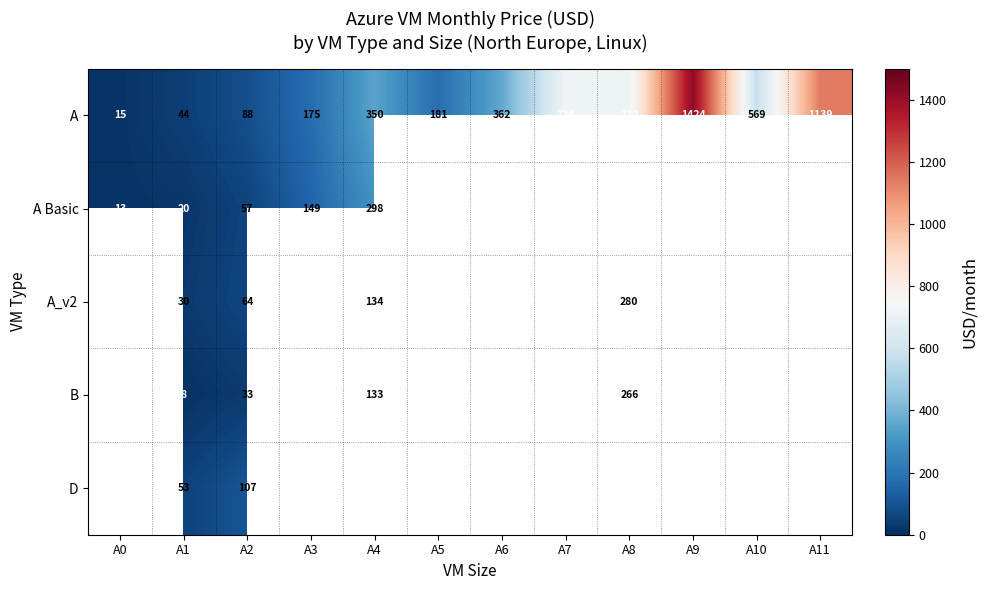

At how many categories does at least one series exceed 24?

11